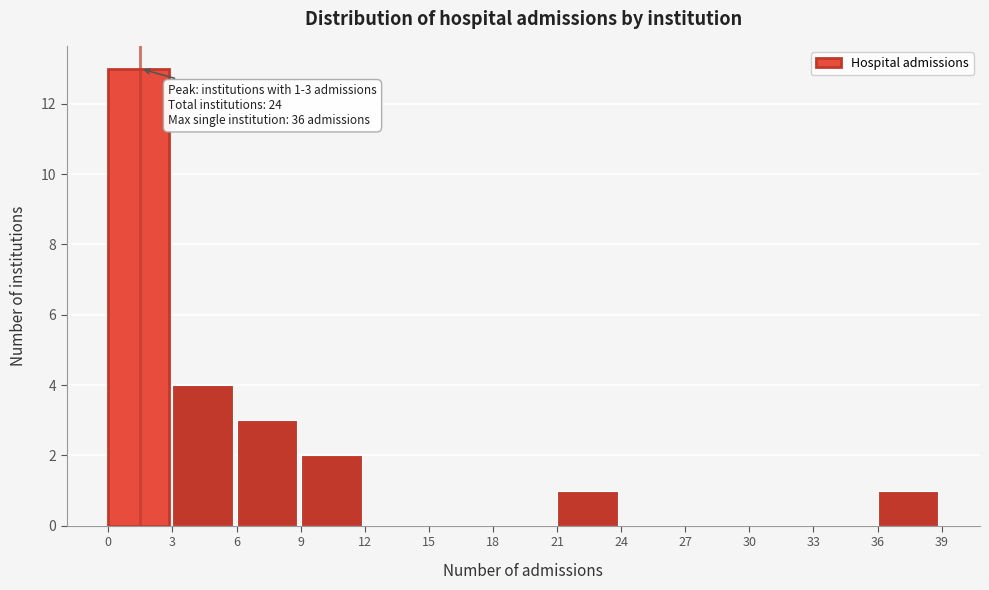

Over which range of the x-axis is the bar tallest?

0 to 3